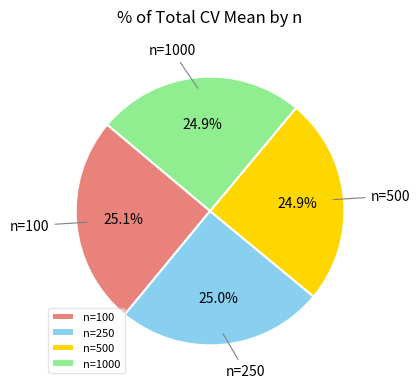

Count the number of slices in the pie.

4